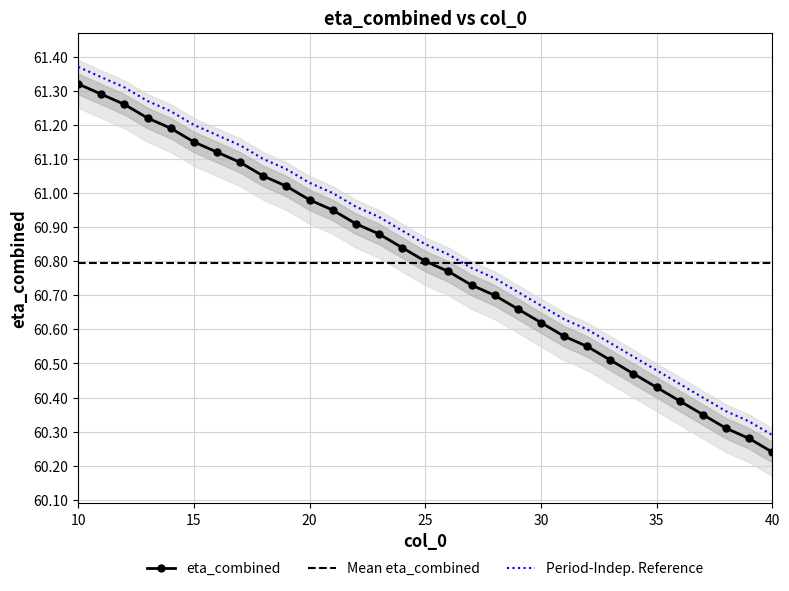

Rank the categories by value from lowest to highest.

40, 39, 38, 37, 36, 35, 34, 33, 32, 31, 30, 29, 28, 27, 26, 25, 24, 23, 22, 21, 20, 19, 18, 17, 16, 15, 14, 13, 12, 11, 10